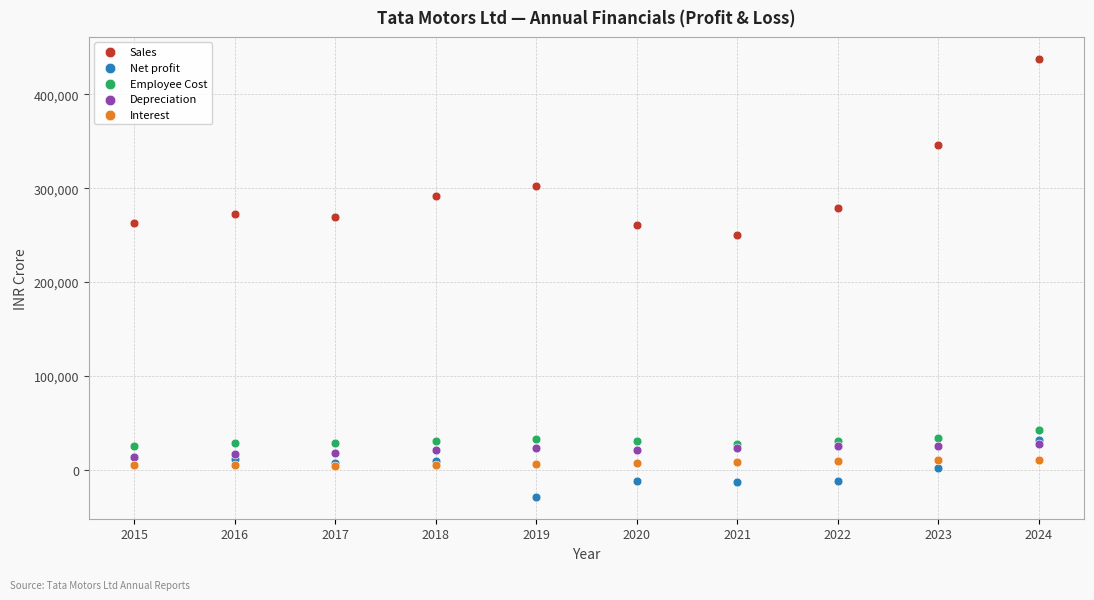

Across all series, what Y value is closest to 204550?

249794.8